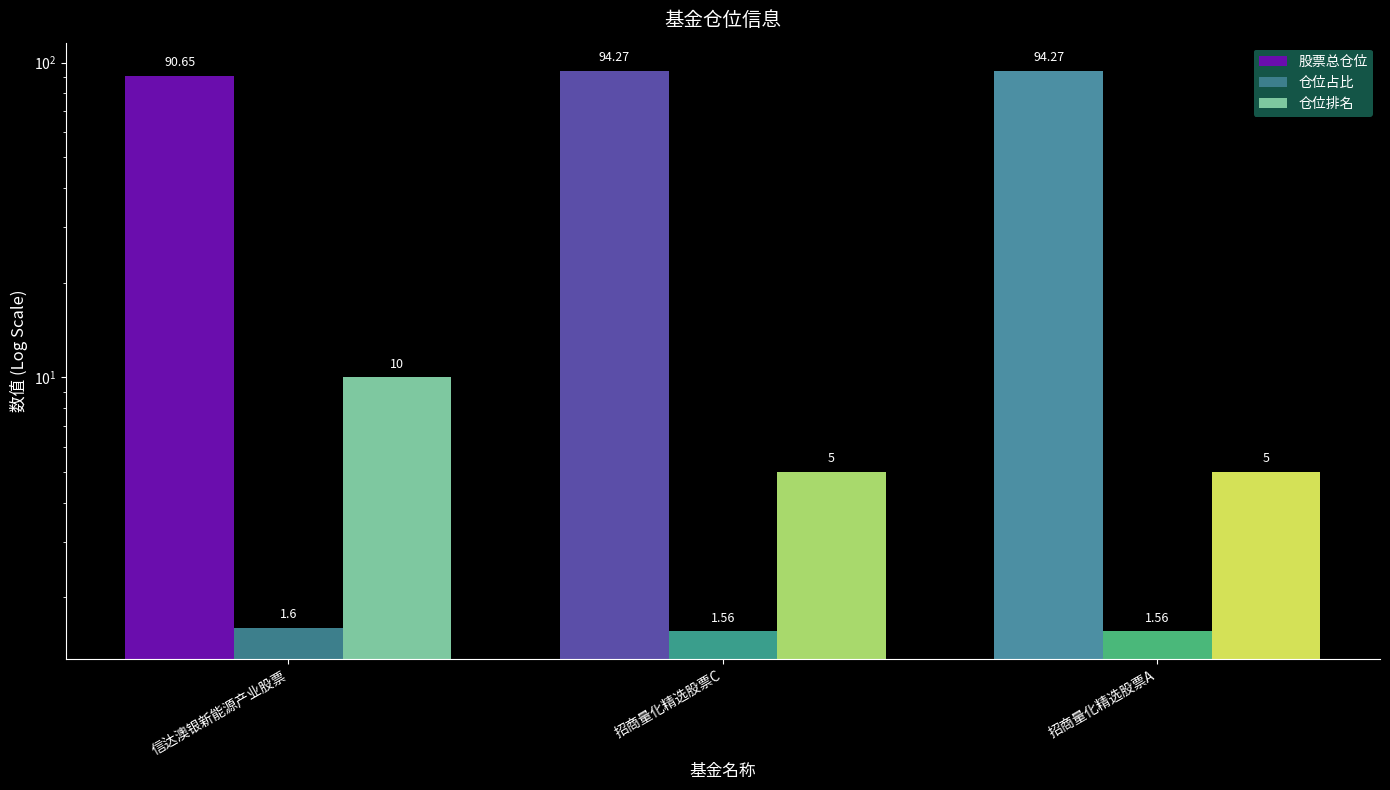

At which label is 仓位排名 closest to 7?

招商量化精选股票C